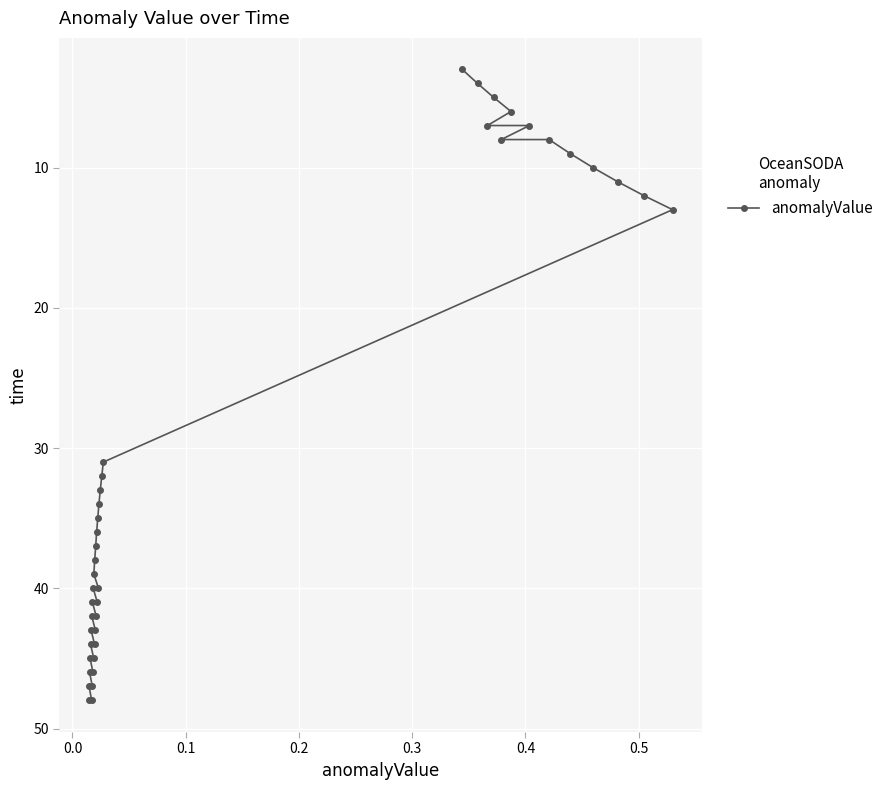

What is the value of the 13th point from the left?

45